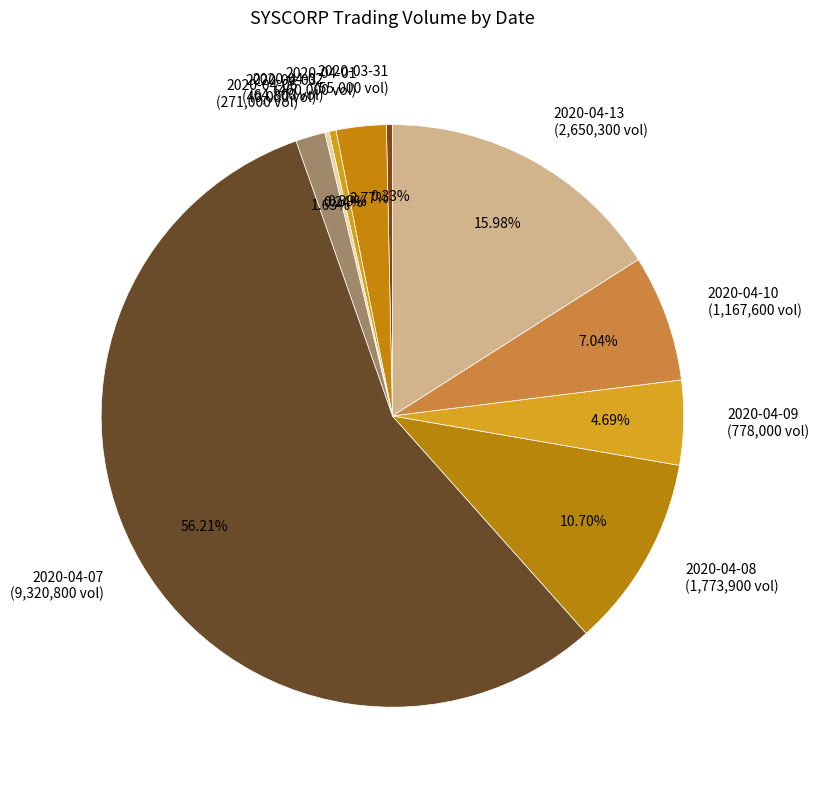

Do 2020-04-01 (460,000 vol) and 2020-04-10 (1,167,600 vol) together represent more than half of the pie?

No